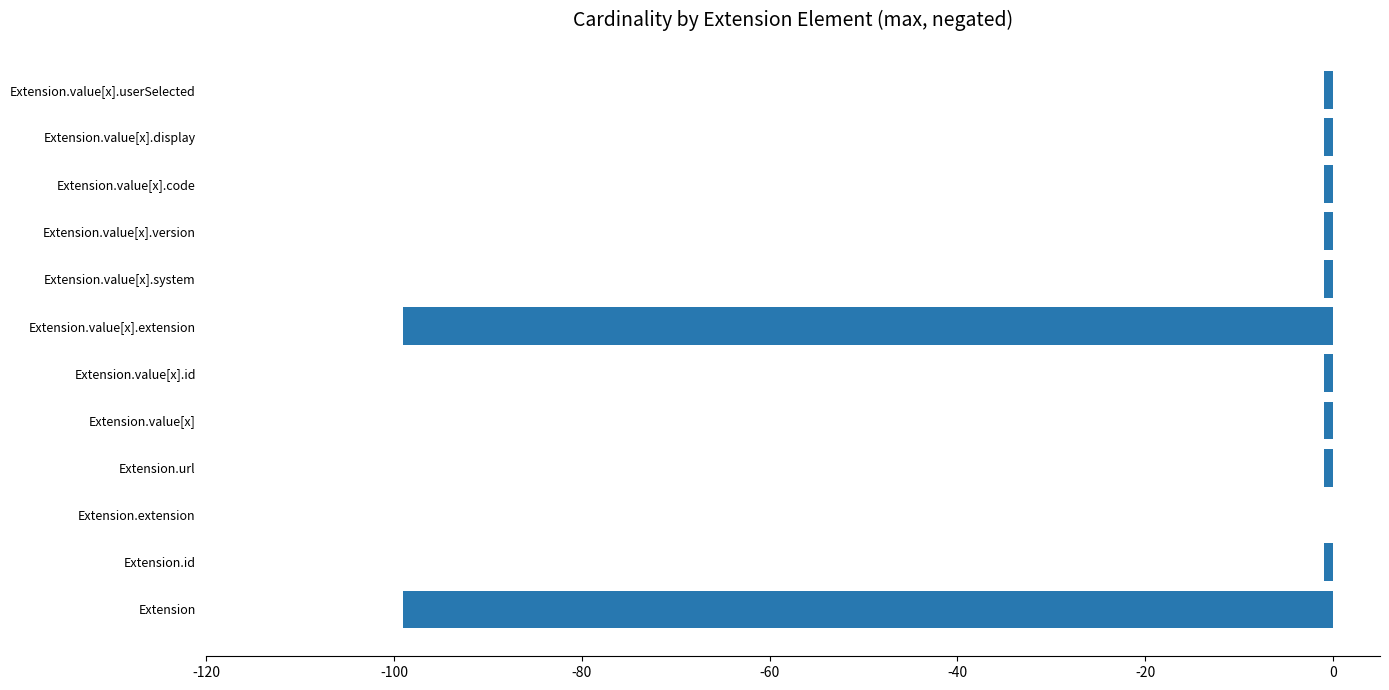

True or false: the data shows -156 at Extension.

False